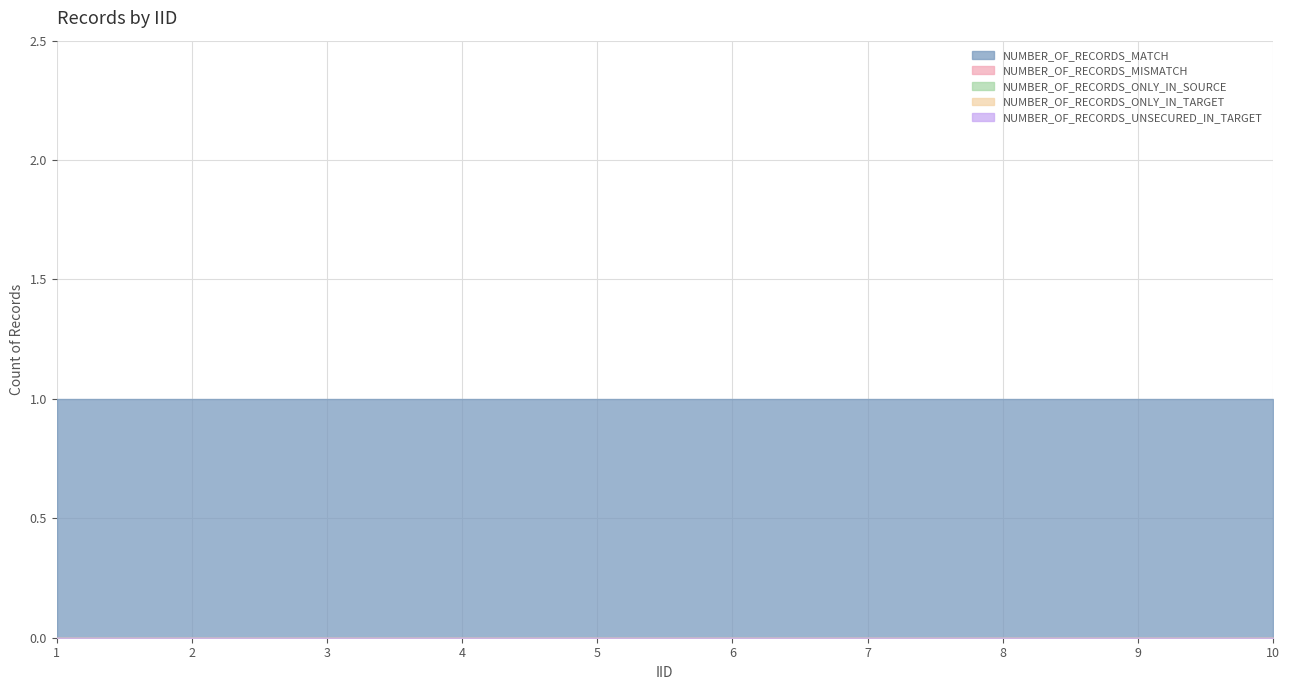

True or false: NUMBER_OF_RECORDS_MATCH and NUMBER_OF_RECORDS_MISMATCH intersect in this chart.

False